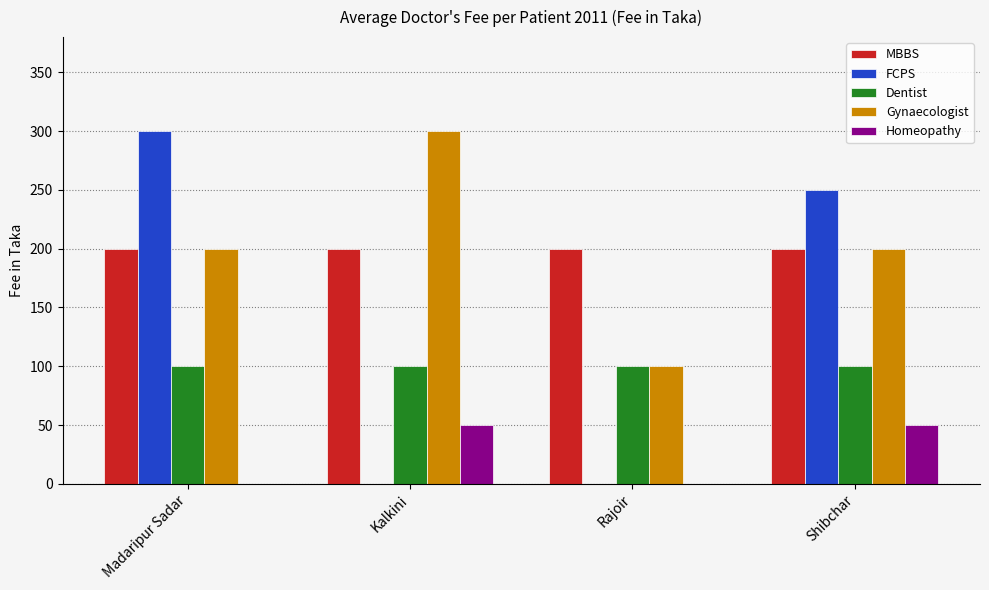

What is the highest value of the Dentist series?

100